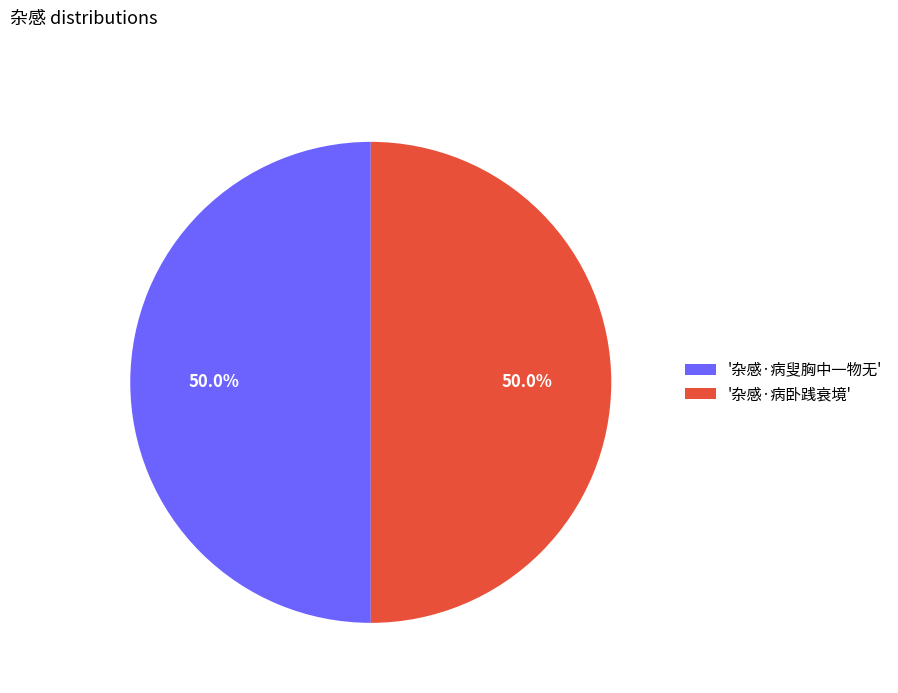

What percentage do '杂感·病叟胸中一物无' and '杂感·病卧践衰境' together represent?

100.0%